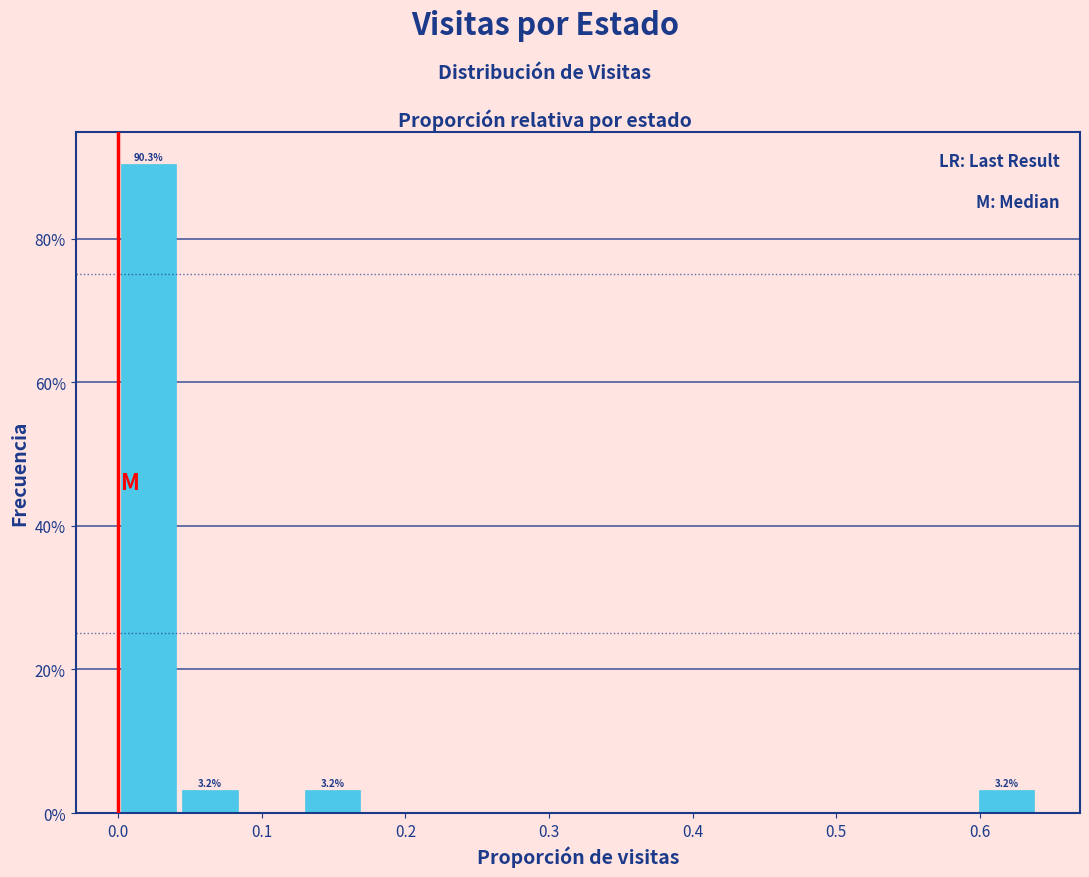

Over which range of the x-axis is the bar tallest?

0.00 to 0.04